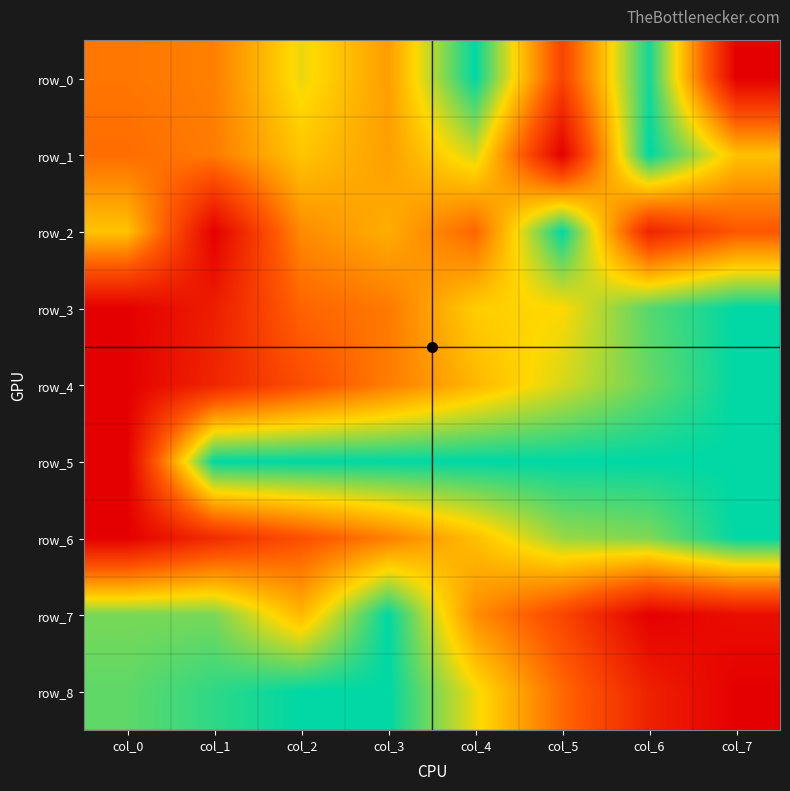

How many values in the row_8 series exceed 0?

7